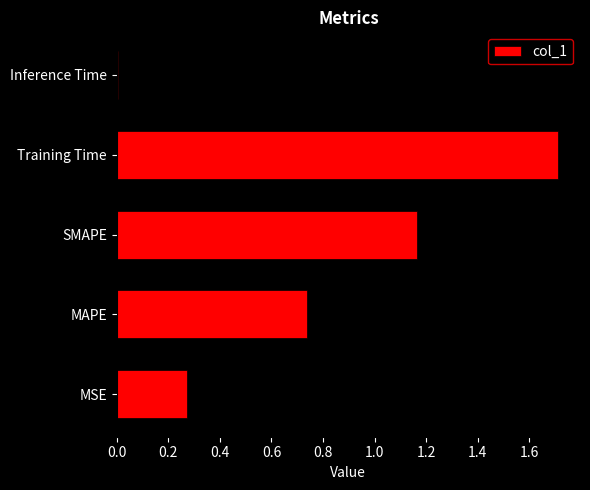

The chart shows a value of 1.7 at Training Time. True or false?

True